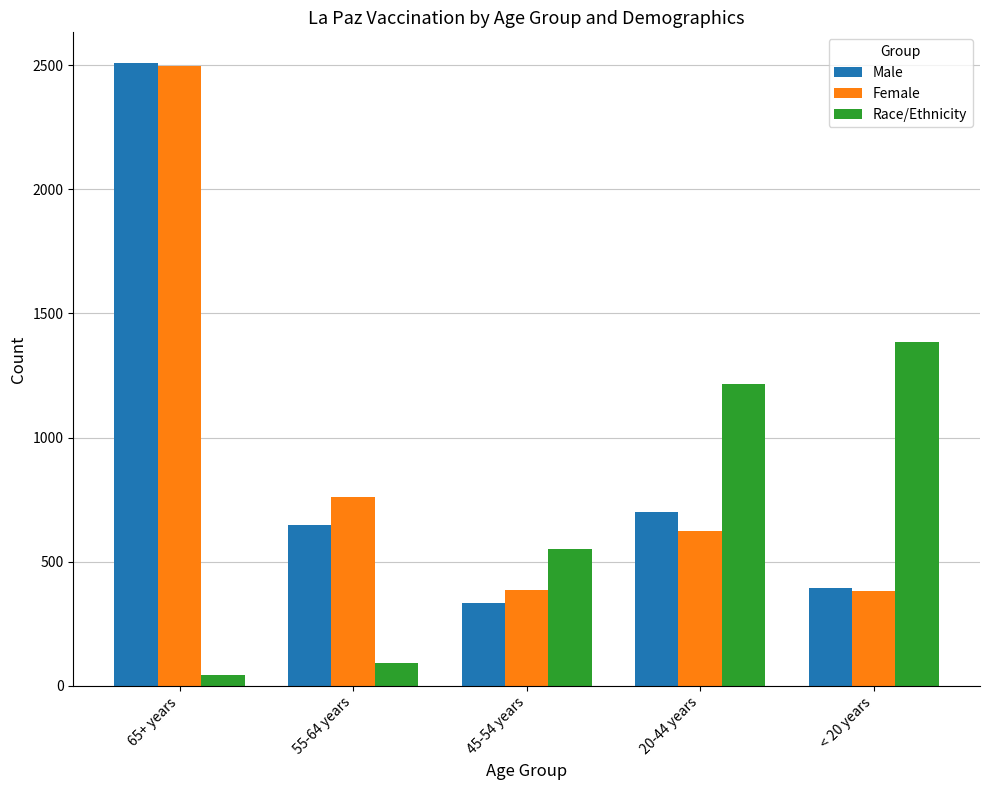

What is the difference between the maximum and second lowest values in the Race/Ethnicity series?

1291